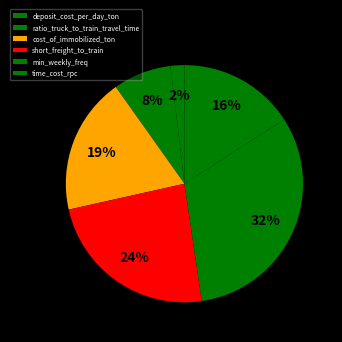

What percentage is the ratio_truck_to_train_travel_time slice, to the nearest percent?

8%